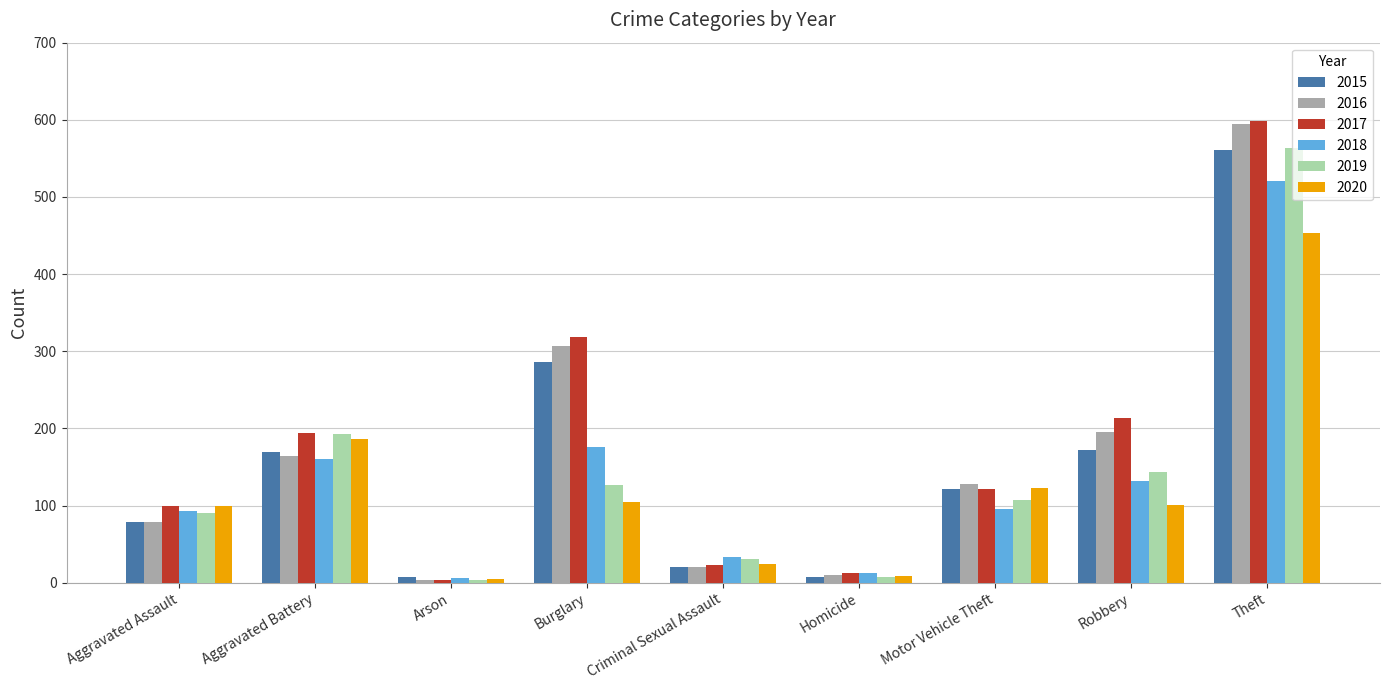

What position from the left is Motor Vehicle Theft?

7